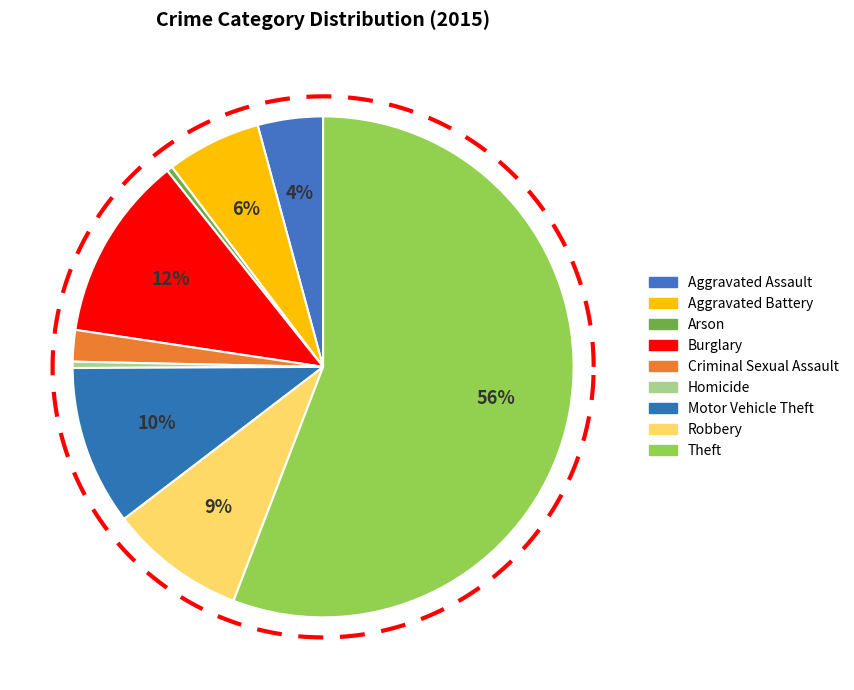

Which slice is the largest?

Theft